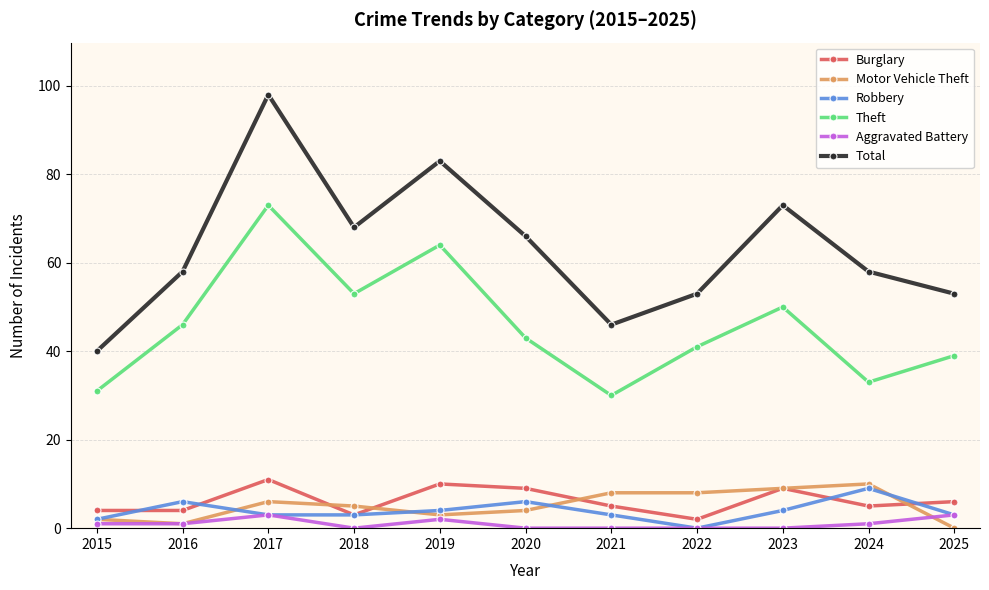

What is the spread (max minus min) of values at 2021?

46